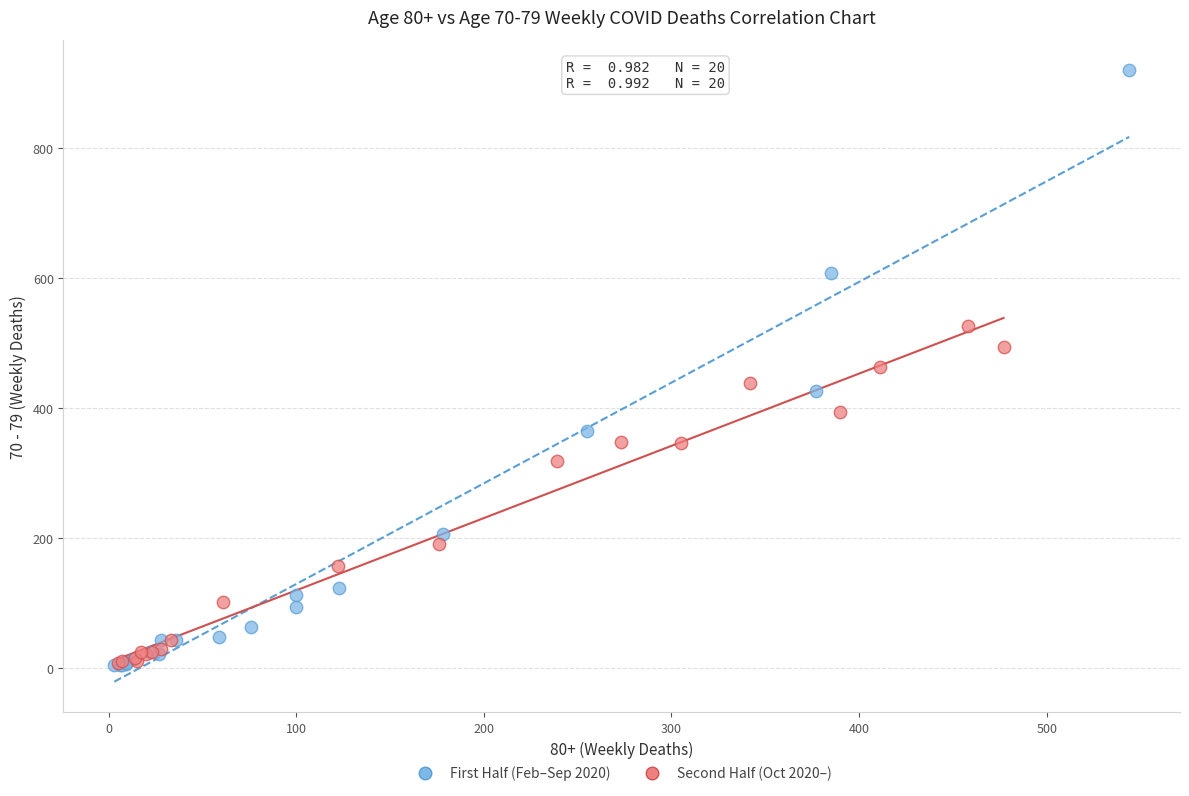

Which series contains the highest Y value?

First Half (Feb–Sep 2020)